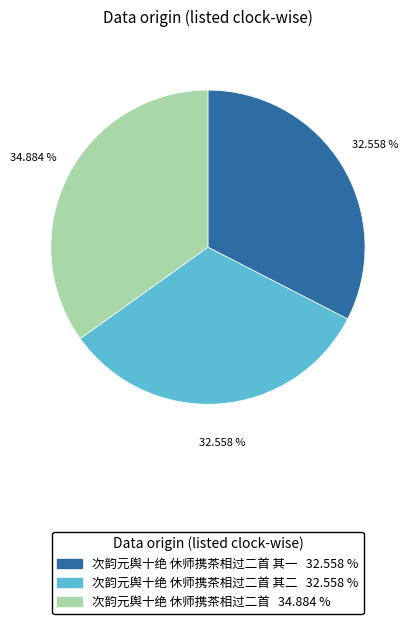

Does any single category account for the majority?

No